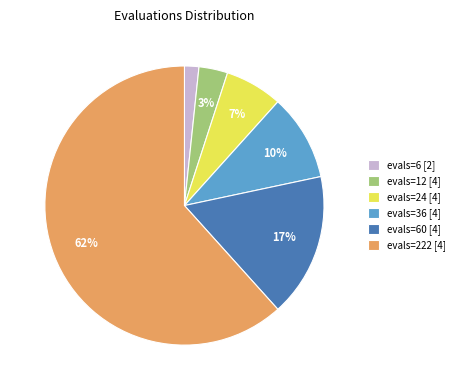

Combined, do evals=24 [4] and evals=12 [4] account for over 50%?

No